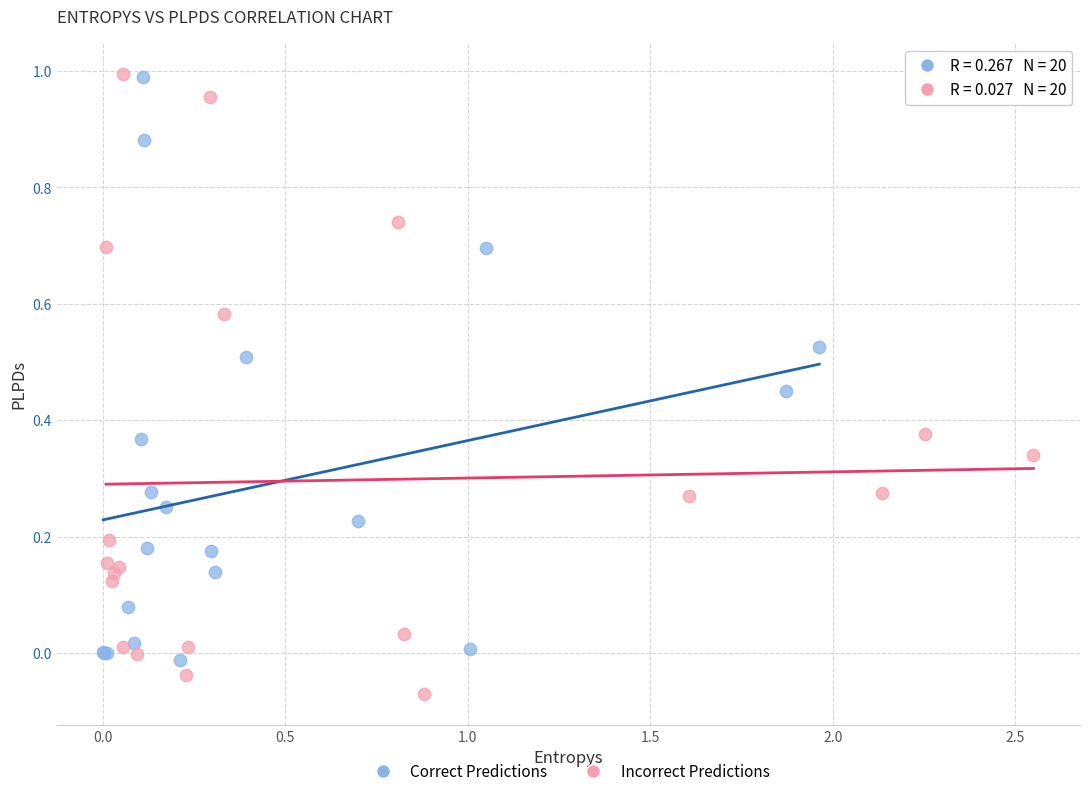

Which series contains the lowest Y value?

Incorrect Predictions